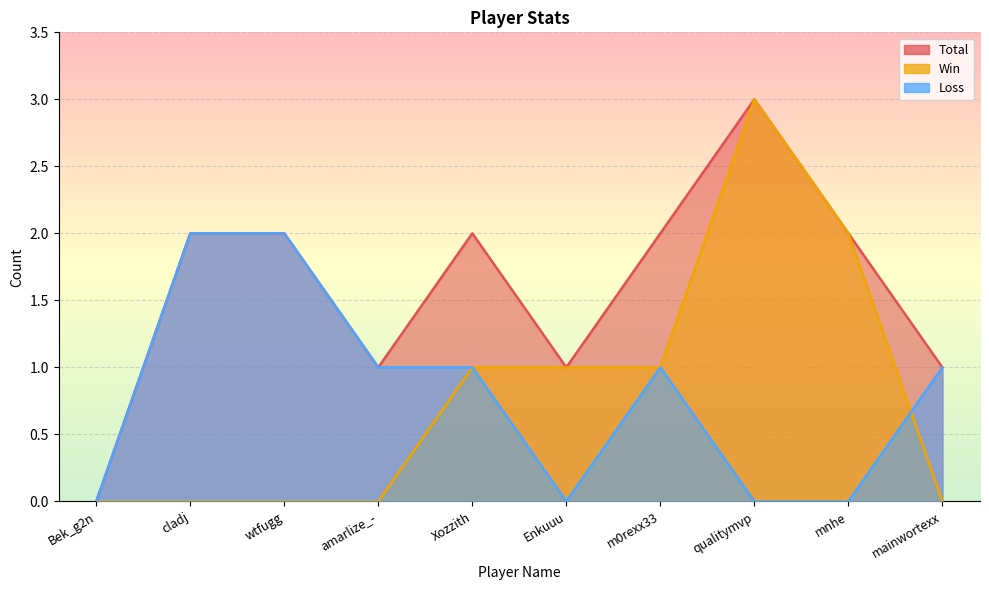

Which series changed the most between Bek_g2n and mnhe?

Total